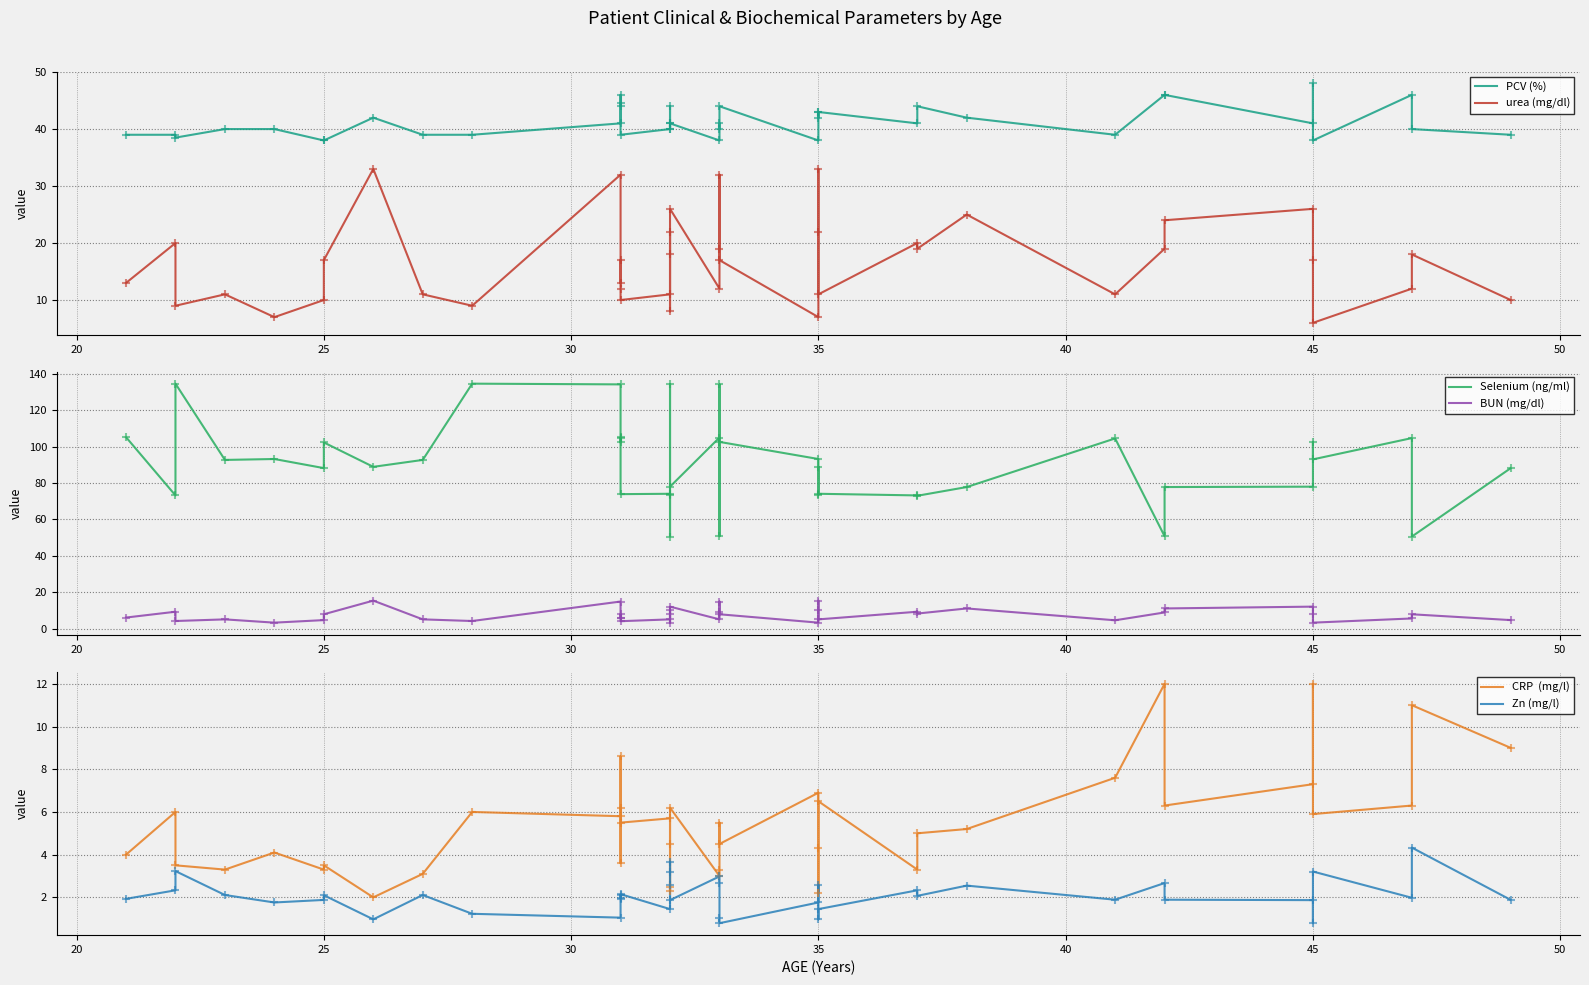

Which series contains the highest Y value?

Selenium (ng/ml)